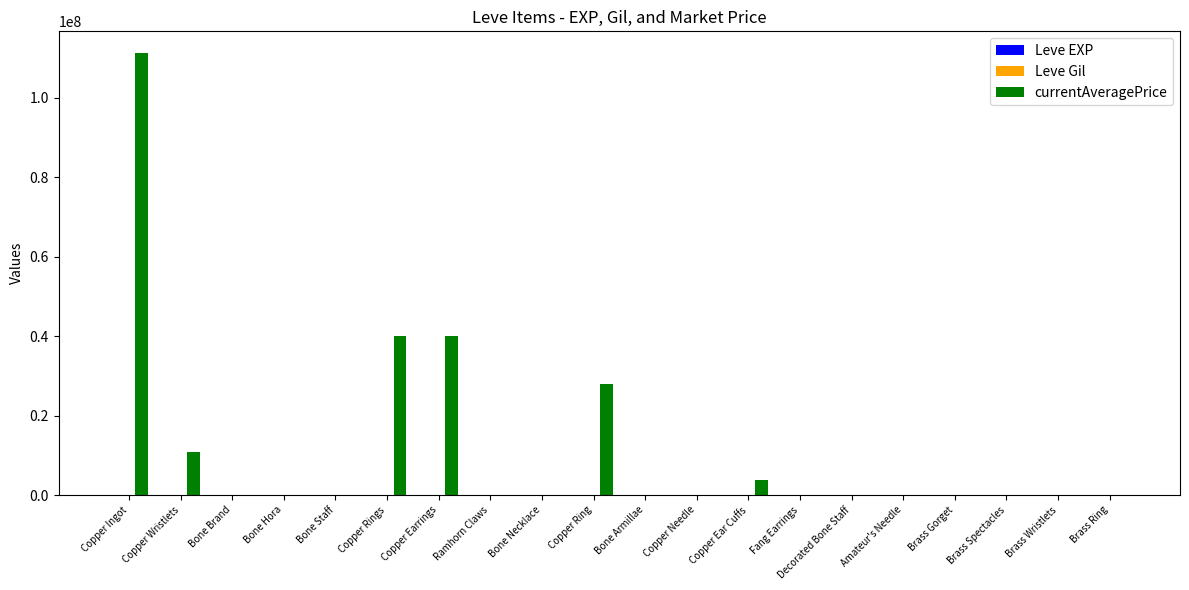

Are the bars horizontal?

No